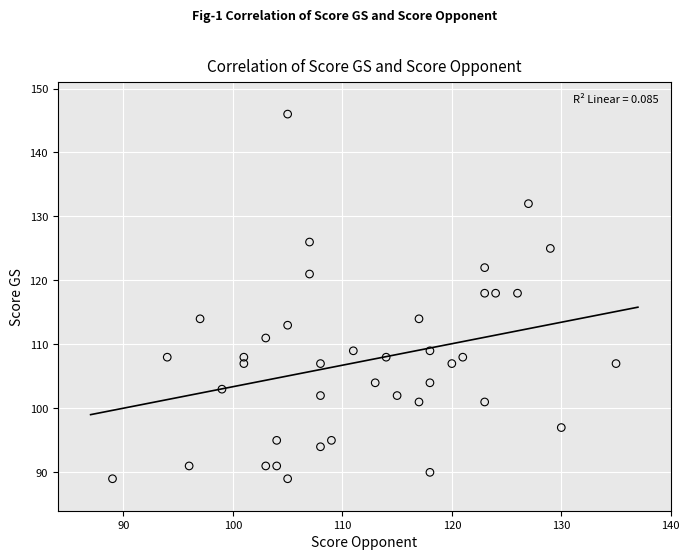

What is the range of X values (max minus min)?

46